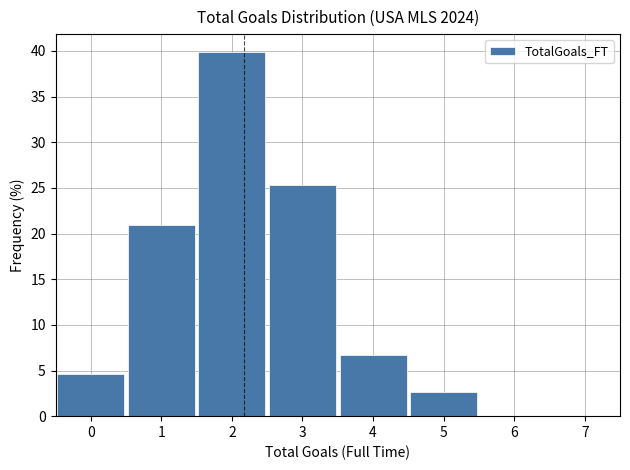

Reading left to right, list every bar in this chart as the range it spans on the x-axis followed by its height. The values are not printed on the chart, so give them approximately, as read against the axis.

-0.5 to 0.5: 4.5
0.5 to 1.5: 21.0
1.5 to 2.5: 40.0
2.5 to 3.5: 25.5
3.5 to 4.5: 6.5
4.5 to 5.5: 2.5
5.5 to 6.5: 0
6.5 to 7.5: 0